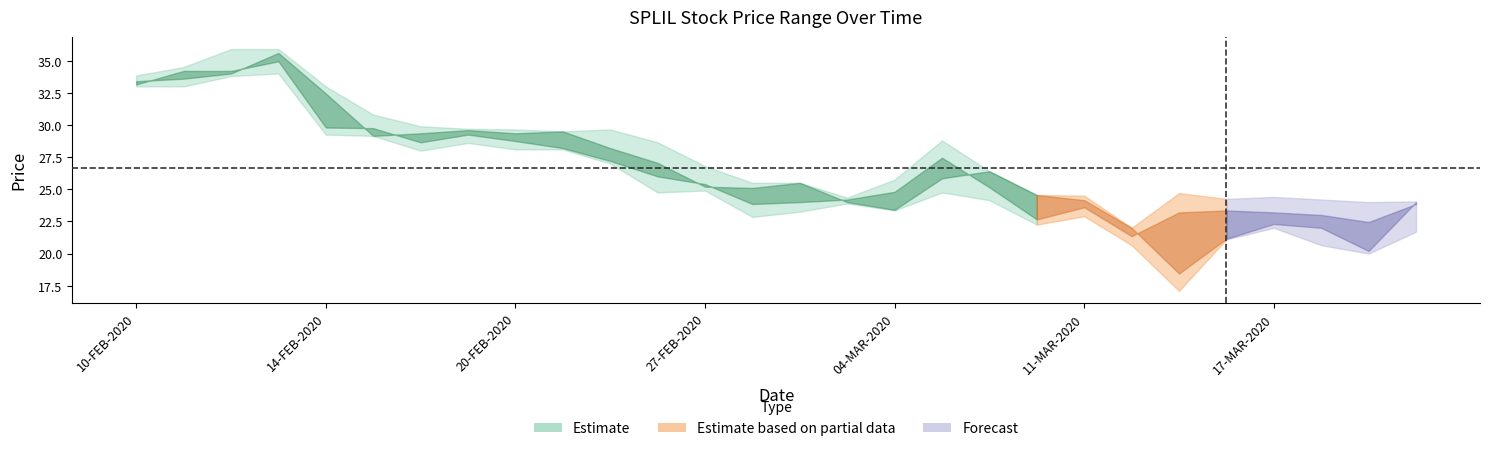

Does the chart have visible grid lines?

No